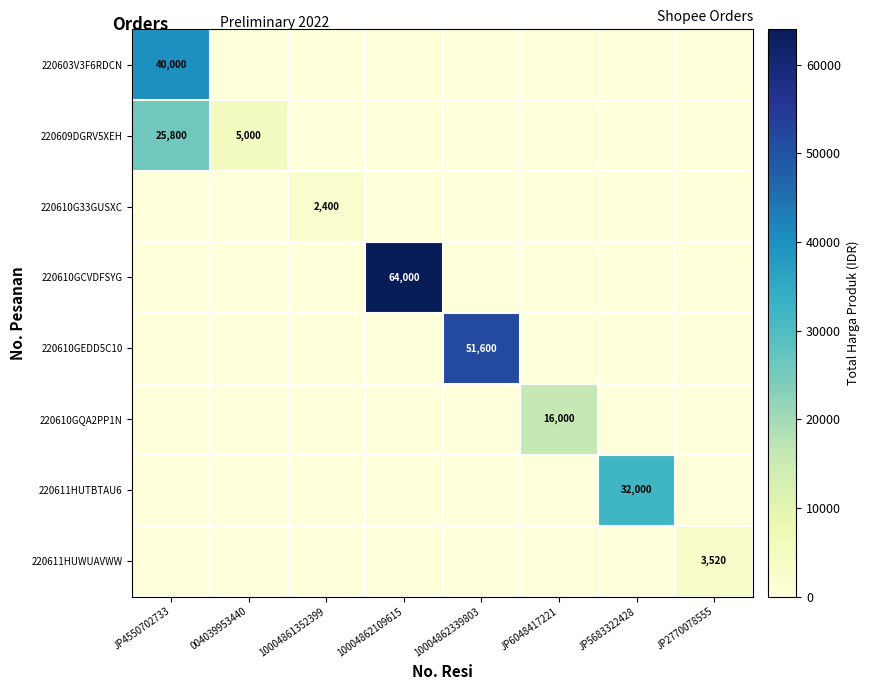

The value of 220610GEDD5C10 at 10004862339803 is 19381. True or false?

False